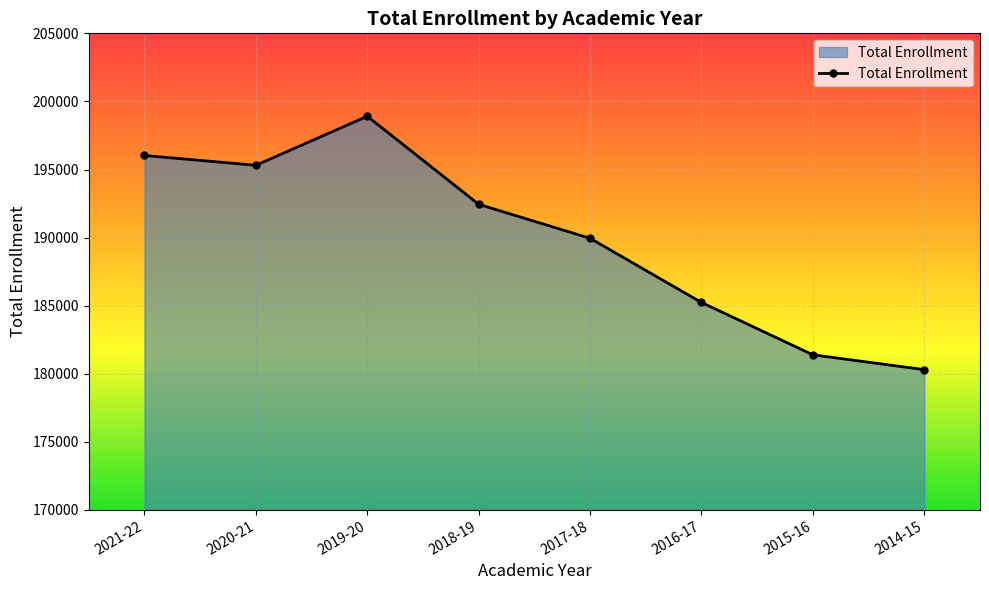

List the labels in order of value, smallest first.

2014-15, 2015-16, 2016-17, 2017-18, 2018-19, 2020-21, 2021-22, 2019-20